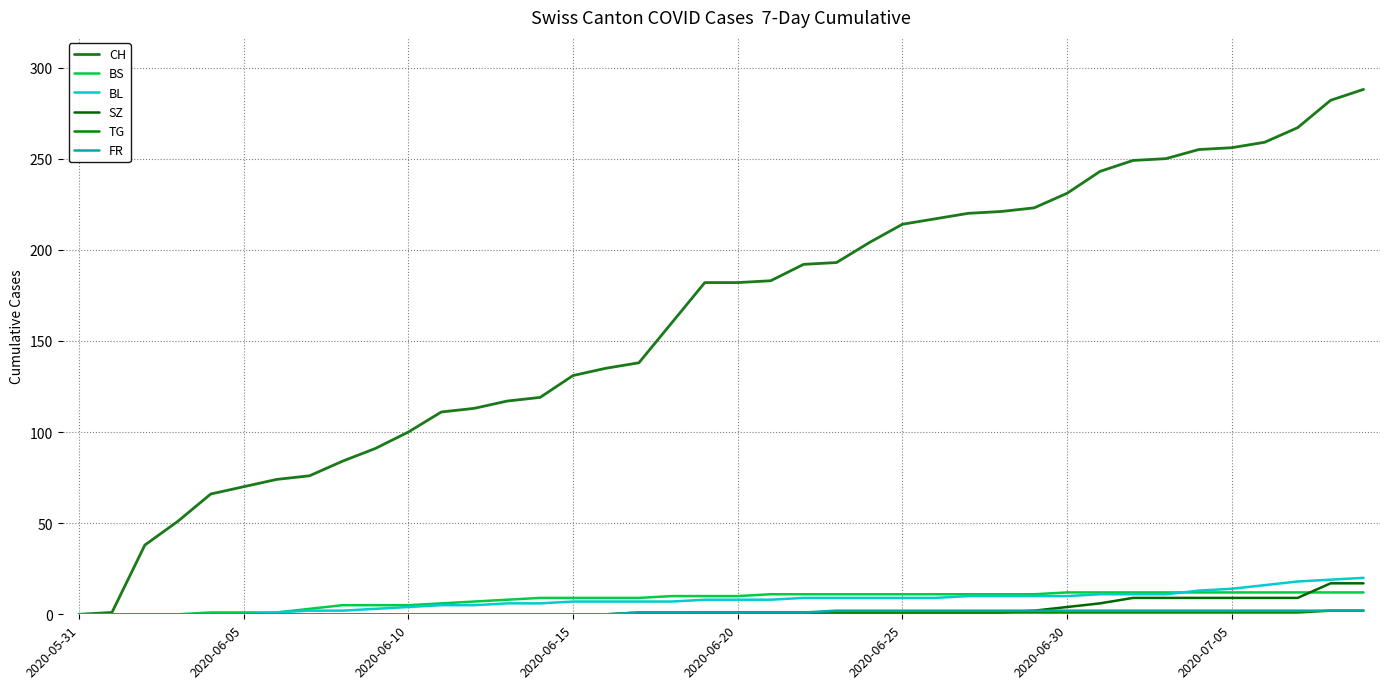

Does the chart display data point markers on the line(s)?

No